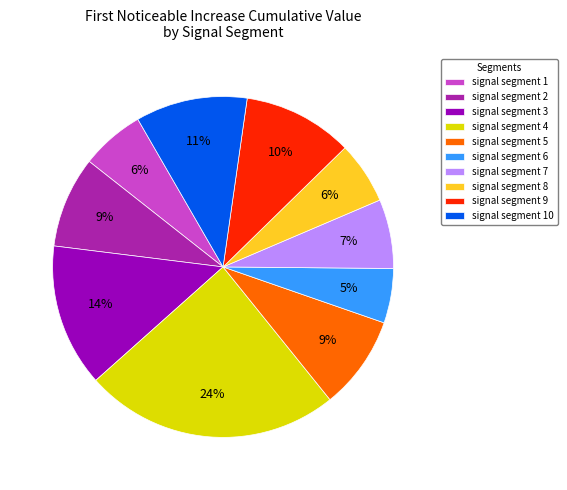

Do signal segment 9 and signal segment 4 together represent more than half of the pie?

No